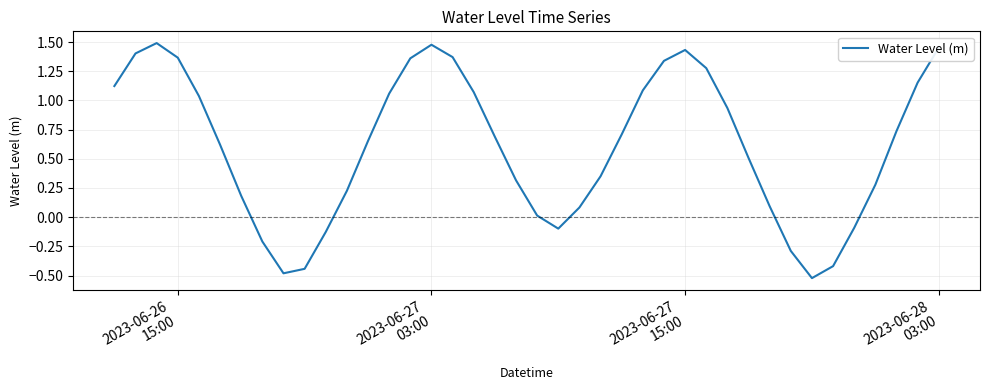

What is the difference between the maximum and minimum values?

2.0